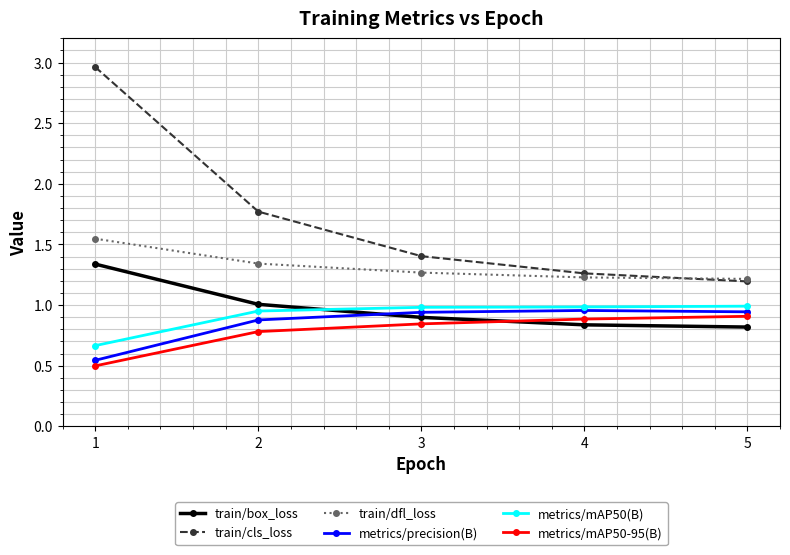

At 1, list the series in order from smallest to largest.

metrics/mAP50-95(B), metrics/precision(B), metrics/mAP50(B), train/box_loss, train/dfl_loss, train/cls_loss